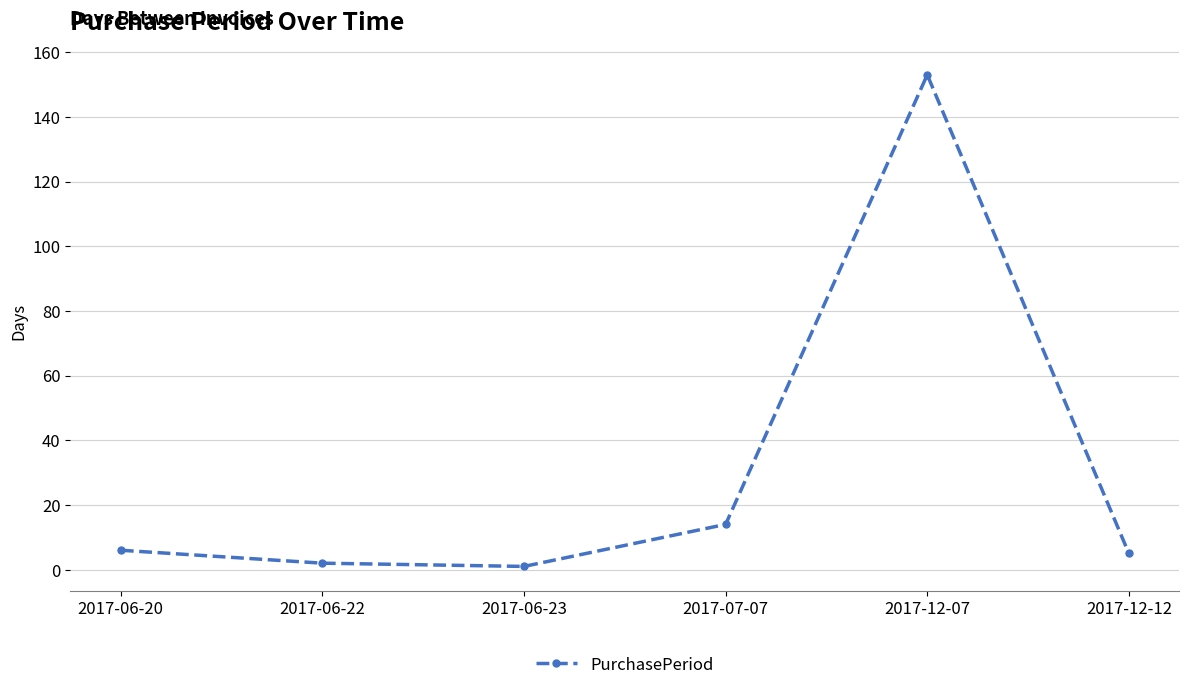

The chart shows a value of 14 at 2017-07-07. True or false?

True